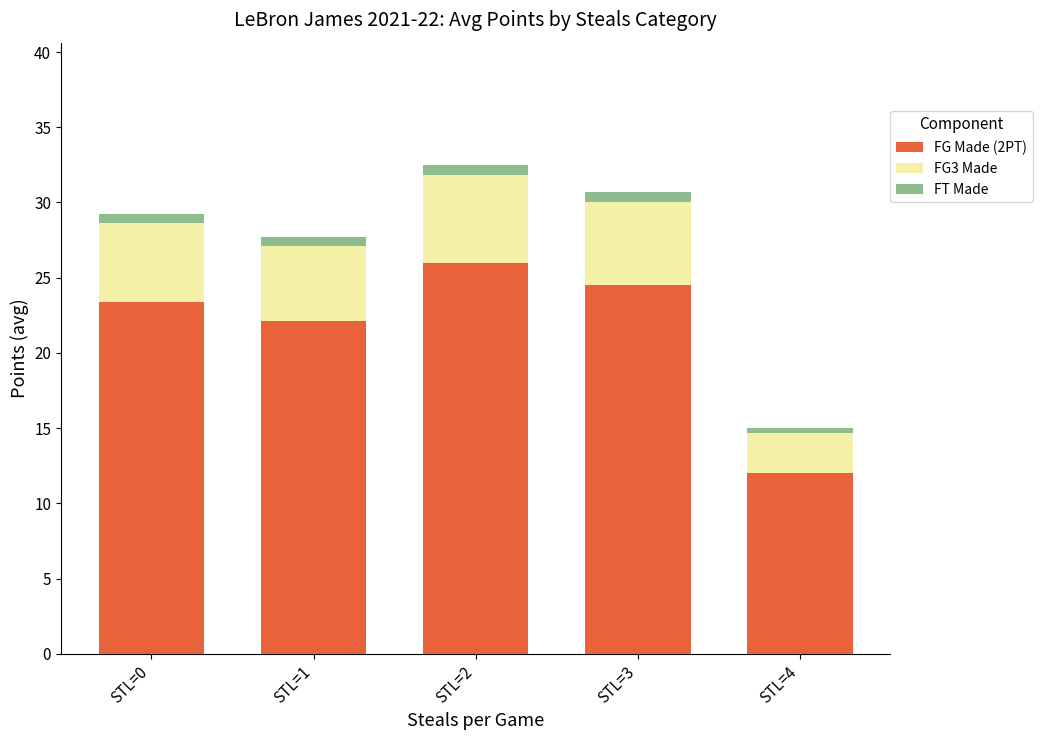

How many values in the FG Made (2PT) series exceed 23?

3